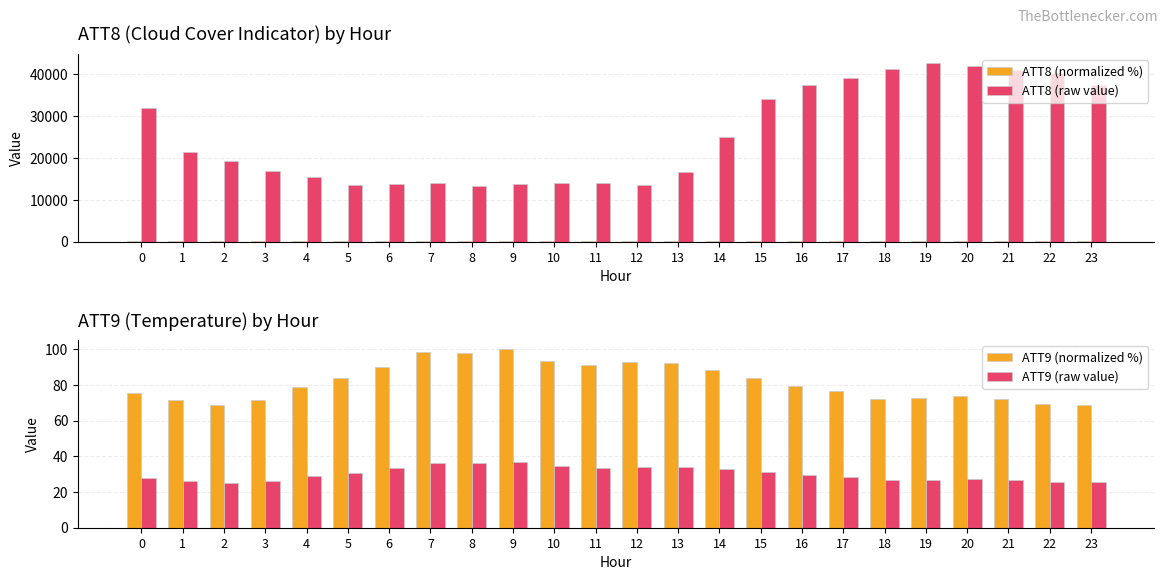

What is the sum of all ATT8 (normalized %) values?

1434.0